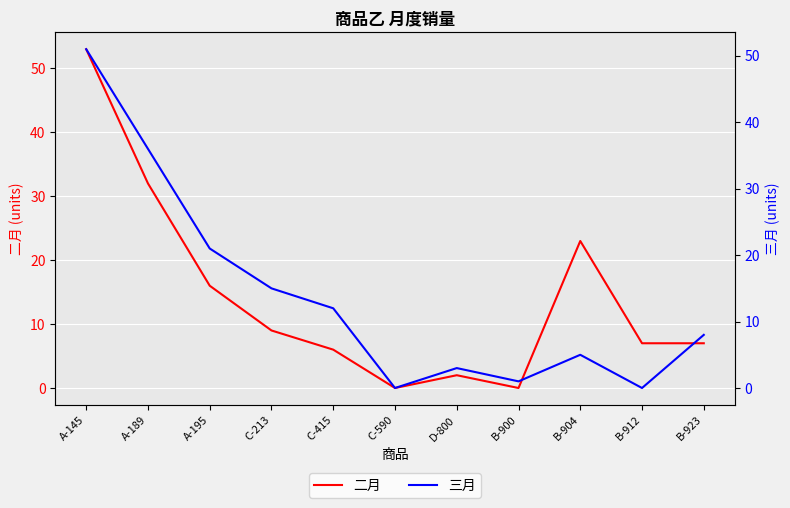

What is the difference between the maximum and second lowest values in the 三月 series?

51